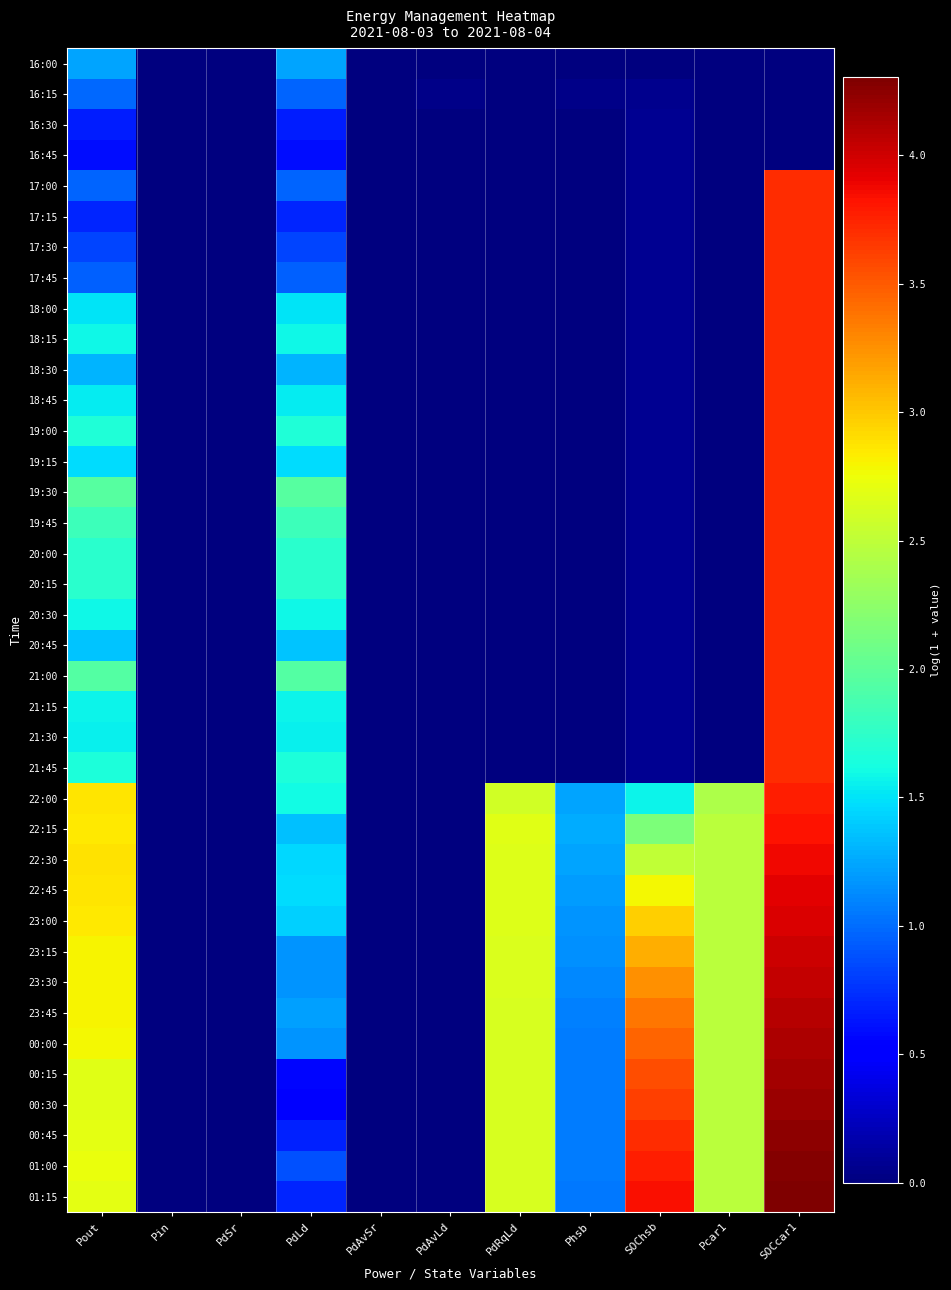

Reading right to left, transcribe all the data shown in this chart.

16:00: SOCcar1=0.0	Pcar1=0.0	SOChsb=0.0	Phsb=0.0	PdRqLd=0.0	PdAvLd=0.0	PdAvSr=0.0	PdLd=1.2	PdSr=0.0	Pin=0.0	Pout=1.2
16:15: SOCcar1=0.0	Pcar1=0.0	SOChsb=0.1	Phsb=0.0	PdRqLd=0.0	PdAvLd=0.0	PdAvSr=0.0	PdLd=1.0	PdSr=0.0	Pin=0.0	Pout=1.0
16:30: SOCcar1=0.0	Pcar1=0.0	SOChsb=0.1	Phsb=0.0	PdRqLd=0.0	PdAvLd=0.0	PdAvSr=0.0	PdLd=0.7	PdSr=0.0	Pin=0.0	Pout=0.7
16:45: SOCcar1=0.0	Pcar1=0.0	SOChsb=0.1	Phsb=0.0	PdRqLd=0.0	PdAvLd=0.0	PdAvSr=0.0	PdLd=0.6	PdSr=0.0	Pin=0.0	Pout=0.6
17:00: SOCcar1=3.7	Pcar1=0.0	SOChsb=0.1	Phsb=0.0	PdRqLd=0.0	PdAvLd=0.0	PdAvSr=0.0	PdLd=1.0	PdSr=0.0	Pin=0.0	Pout=1.0
17:15: SOCcar1=3.7	Pcar1=0.0	SOChsb=0.1	Phsb=0.0	PdRqLd=0.0	PdAvLd=0.0	PdAvSr=0.0	PdLd=0.7	PdSr=0.0	Pin=0.0	Pout=0.7
17:30: SOCcar1=3.7	Pcar1=0.0	SOChsb=0.1	Phsb=0.0	PdRqLd=0.0	PdAvLd=0.0	PdAvSr=0.0	PdLd=0.8	PdSr=0.0	Pin=0.0	Pout=0.8
17:45: SOCcar1=3.7	Pcar1=0.0	SOChsb=0.1	Phsb=0.0	PdRqLd=0.0	PdAvLd=0.0	PdAvSr=0.0	PdLd=1.0	PdSr=0.0	Pin=0.0	Pout=1.0
18:00: SOCcar1=3.7	Pcar1=0.0	SOChsb=0.1	Phsb=0.0	PdRqLd=0.0	PdAvLd=0.0	PdAvSr=0.0	PdLd=1.5	PdSr=0.0	Pin=0.0	Pout=1.5
18:15: SOCcar1=3.7	Pcar1=0.0	SOChsb=0.1	Phsb=0.0	PdRqLd=0.0	PdAvLd=0.0	PdAvSr=0.0	PdLd=1.6	PdSr=0.0	Pin=0.0	Pout=1.6
18:30: SOCcar1=3.7	Pcar1=0.0	SOChsb=0.1	Phsb=0.0	PdRqLd=0.0	PdAvLd=0.0	PdAvSr=0.0	PdLd=1.3	PdSr=0.0	Pin=0.0	Pout=1.3
18:45: SOCcar1=3.7	Pcar1=0.0	SOChsb=0.1	Phsb=0.0	PdRqLd=0.0	PdAvLd=0.0	PdAvSr=0.0	PdLd=1.5	PdSr=0.0	Pin=0.0	Pout=1.5
19:00: SOCcar1=3.7	Pcar1=0.0	SOChsb=0.1	Phsb=0.0	PdRqLd=0.0	PdAvLd=0.0	PdAvSr=0.0	PdLd=1.7	PdSr=0.0	Pin=0.0	Pout=1.7
19:15: SOCcar1=3.7	Pcar1=0.0	SOChsb=0.1	Phsb=0.0	PdRqLd=0.0	PdAvLd=0.0	PdAvSr=0.0	PdLd=1.5	PdSr=0.0	Pin=0.0	Pout=1.5
19:30: SOCcar1=3.7	Pcar1=0.0	SOChsb=0.1	Phsb=0.0	PdRqLd=0.0	PdAvLd=0.0	PdAvSr=0.0	PdLd=2.0	PdSr=0.0	Pin=0.0	Pout=2.0
19:45: SOCcar1=3.7	Pcar1=0.0	SOChsb=0.1	Phsb=0.0	PdRqLd=0.0	PdAvLd=0.0	PdAvSr=0.0	PdLd=1.8	PdSr=0.0	Pin=0.0	Pout=1.8
20:00: SOCcar1=3.7	Pcar1=0.0	SOChsb=0.1	Phsb=0.0	PdRqLd=0.0	PdAvLd=0.0	PdAvSr=0.0	PdLd=1.7	PdSr=0.0	Pin=0.0	Pout=1.7
20:15: SOCcar1=3.7	Pcar1=0.0	SOChsb=0.1	Phsb=0.0	PdRqLd=0.0	PdAvLd=0.0	PdAvSr=0.0	PdLd=1.7	PdSr=0.0	Pin=0.0	Pout=1.7
20:30: SOCcar1=3.7	Pcar1=0.0	SOChsb=0.1	Phsb=0.0	PdRqLd=0.0	PdAvLd=0.0	PdAvSr=0.0	PdLd=1.6	PdSr=0.0	Pin=0.0	Pout=1.6
20:45: SOCcar1=3.7	Pcar1=0.0	SOChsb=0.1	Phsb=0.0	PdRqLd=0.0	PdAvLd=0.0	PdAvSr=0.0	PdLd=1.4	PdSr=0.0	Pin=0.0	Pout=1.4
21:00: SOCcar1=3.7	Pcar1=0.0	SOChsb=0.1	Phsb=0.0	PdRqLd=0.0	PdAvLd=0.0	PdAvSr=0.0	PdLd=1.9	PdSr=0.0	Pin=0.0	Pout=1.9
21:15: SOCcar1=3.7	Pcar1=0.0	SOChsb=0.1	Phsb=0.0	PdRqLd=0.0	PdAvLd=0.0	PdAvSr=0.0	PdLd=1.6	PdSr=0.0	Pin=0.0	Pout=1.6
21:30: SOCcar1=3.7	Pcar1=0.0	SOChsb=0.1	Phsb=0.0	PdRqLd=0.0	PdAvLd=0.0	PdAvSr=0.0	PdLd=1.6	PdSr=0.0	Pin=0.0	Pout=1.6
21:45: SOCcar1=3.7	Pcar1=0.0	SOChsb=0.1	Phsb=0.0	PdRqLd=0.0	PdAvLd=0.0	PdAvSr=0.0	PdLd=1.7	PdSr=0.0	Pin=0.0	Pout=1.7
22:00: SOCcar1=3.8	Pcar1=2.4	SOChsb=1.6	Phsb=1.2	PdRqLd=2.6	PdAvLd=0.0	PdAvSr=0.0	PdLd=1.6	PdSr=0.0	Pin=0.0	Pout=2.9
22:15: SOCcar1=3.8	Pcar1=2.5	SOChsb=2.2	Phsb=1.3	PdRqLd=2.7	PdAvLd=0.0	PdAvSr=0.0	PdLd=1.3	PdSr=0.0	Pin=0.0	Pout=2.9
22:30: SOCcar1=3.9	Pcar1=2.5	SOChsb=2.5	Phsb=1.2	PdRqLd=2.7	PdAvLd=0.0	PdAvSr=0.0	PdLd=1.5	PdSr=0.0	Pin=0.0	Pout=2.9
22:45: SOCcar1=3.9	Pcar1=2.5	SOChsb=2.8	Phsb=1.2	PdRqLd=2.7	PdAvLd=0.0	PdAvSr=0.0	PdLd=1.5	PdSr=0.0	Pin=0.0	Pout=2.9
23:00: SOCcar1=4.0	Pcar1=2.5	SOChsb=3.0	Phsb=1.2	PdRqLd=2.7	PdAvLd=0.0	PdAvSr=0.0	PdLd=1.4	PdSr=0.0	Pin=0.0	Pout=2.9
23:15: SOCcar1=4.0	Pcar1=2.5	SOChsb=3.1	Phsb=1.1	PdRqLd=2.6	PdAvLd=0.0	PdAvSr=0.0	PdLd=1.2	PdSr=0.0	Pin=0.0	Pout=2.8
23:30: SOCcar1=4.0	Pcar1=2.5	SOChsb=3.3	Phsb=1.1	PdRqLd=2.6	PdAvLd=0.0	PdAvSr=0.0	PdLd=1.2	PdSr=0.0	Pin=0.0	Pout=2.8
23:45: SOCcar1=4.1	Pcar1=2.5	SOChsb=3.4	Phsb=1.1	PdRqLd=2.6	PdAvLd=0.0	PdAvSr=0.0	PdLd=1.2	PdSr=0.0	Pin=0.0	Pout=2.8
00:00: SOCcar1=4.1	Pcar1=2.5	SOChsb=3.5	Phsb=1.1	PdRqLd=2.6	PdAvLd=0.0	PdAvSr=0.0	PdLd=1.2	PdSr=0.0	Pin=0.0	Pout=2.8
00:15: SOCcar1=4.2	Pcar1=2.5	SOChsb=3.5	Phsb=1.1	PdRqLd=2.6	PdAvLd=0.0	PdAvSr=0.0	PdLd=0.6	PdSr=0.0	Pin=0.0	Pout=2.7
00:30: SOCcar1=4.2	Pcar1=2.5	SOChsb=3.6	Phsb=1.1	PdRqLd=2.6	PdAvLd=0.0	PdAvSr=0.0	PdLd=0.5	PdSr=0.0	Pin=0.0	Pout=2.7
00:45: SOCcar1=4.2	Pcar1=2.5	SOChsb=3.7	Phsb=1.1	PdRqLd=2.6	PdAvLd=0.0	PdAvSr=0.0	PdLd=0.7	PdSr=0.0	Pin=0.0	Pout=2.7
01:00: SOCcar1=4.3	Pcar1=2.5	SOChsb=3.8	Phsb=1.1	PdRqLd=2.6	PdAvLd=0.0	PdAvSr=0.0	PdLd=0.9	PdSr=0.0	Pin=0.0	Pout=2.7
01:15: SOCcar1=4.3	Pcar1=2.5	SOChsb=3.8	Phsb=1.1	PdRqLd=2.6	PdAvLd=0.0	PdAvSr=0.0	PdLd=0.7	PdSr=0.0	Pin=0.0	Pout=2.7